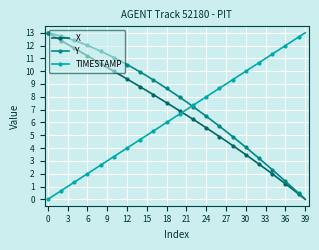

Which series has the largest total across all categories?

Y